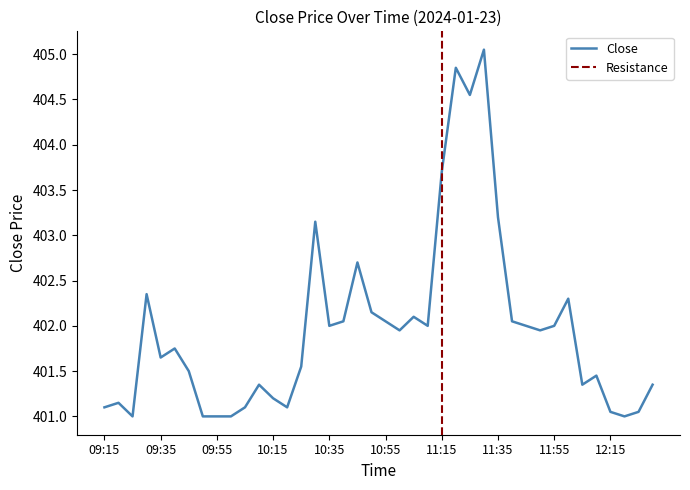

At which category does the data reach its first local peak?

09:20